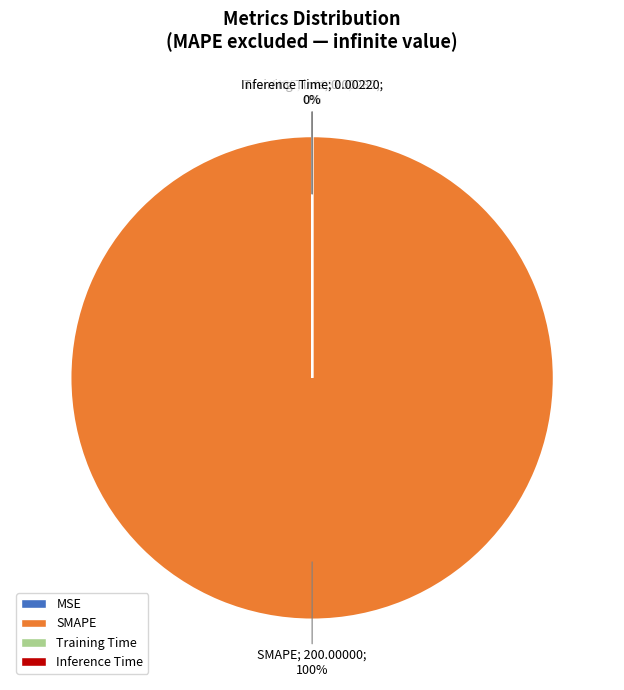

Which category has the biggest portion of the pie?

SMAPE